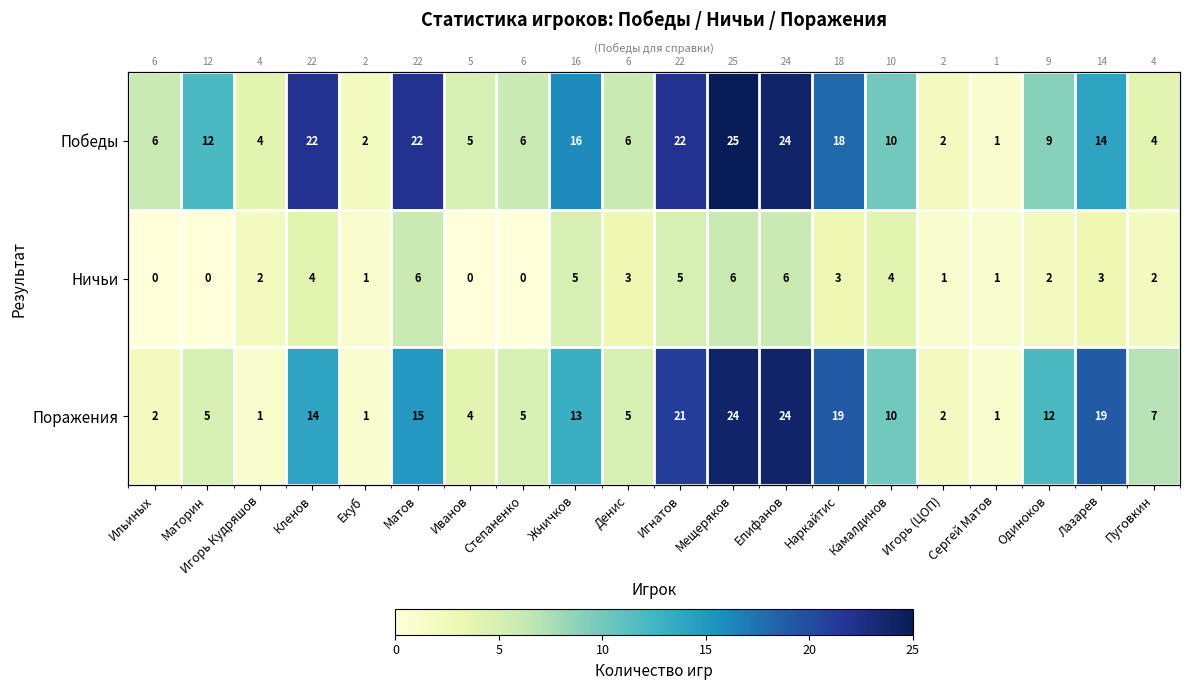

At which category is the sum across all series the highest?

Мещеряков